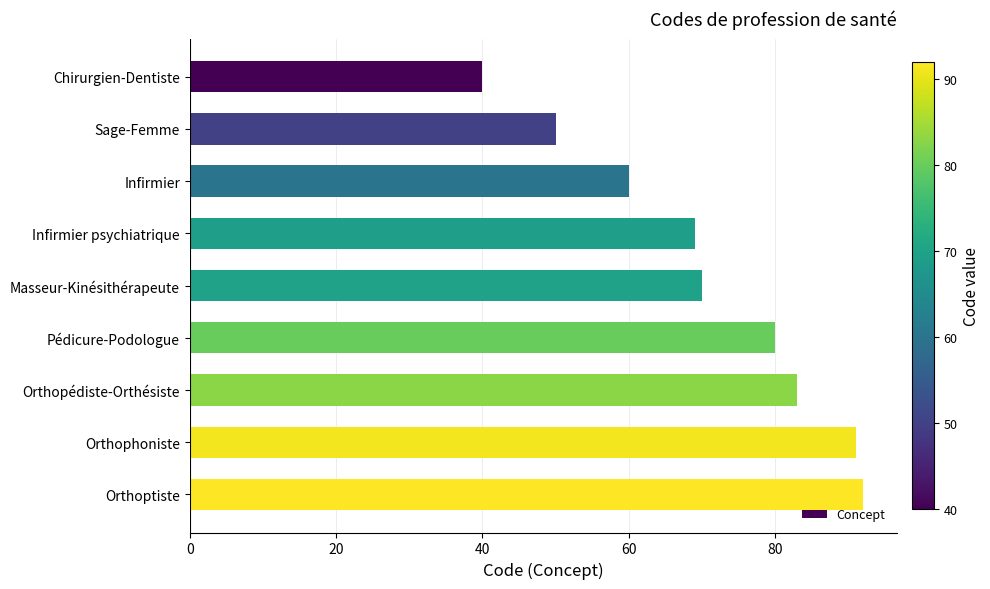

How many bars are there in total?

9